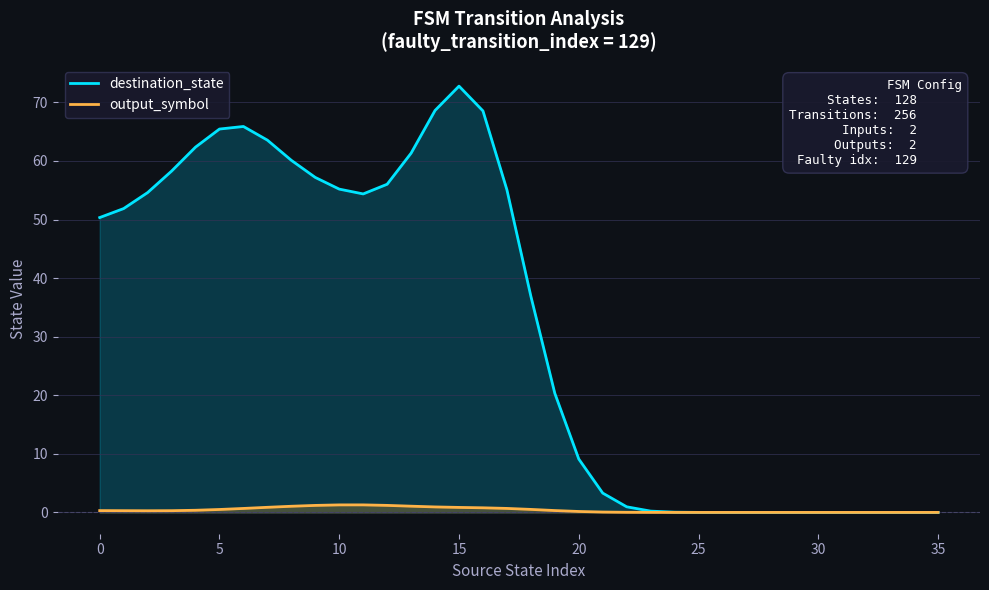

Does the chart display data point markers on the line(s)?

No